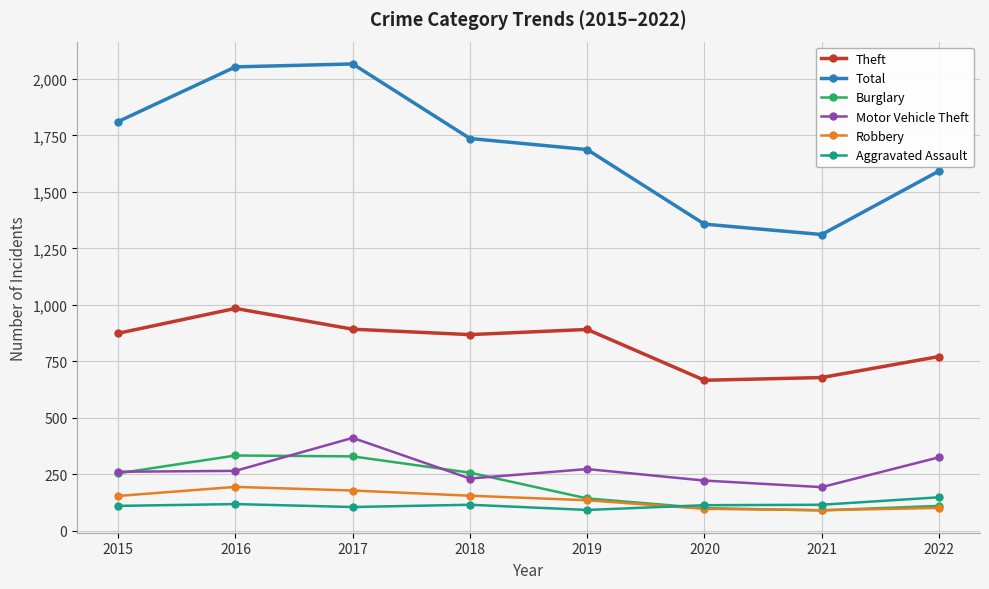

True or false: Robbery and Theft cross at least once.

False